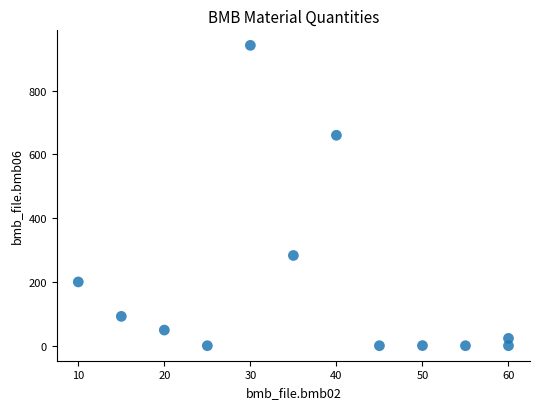

What is the average X value?

37.1